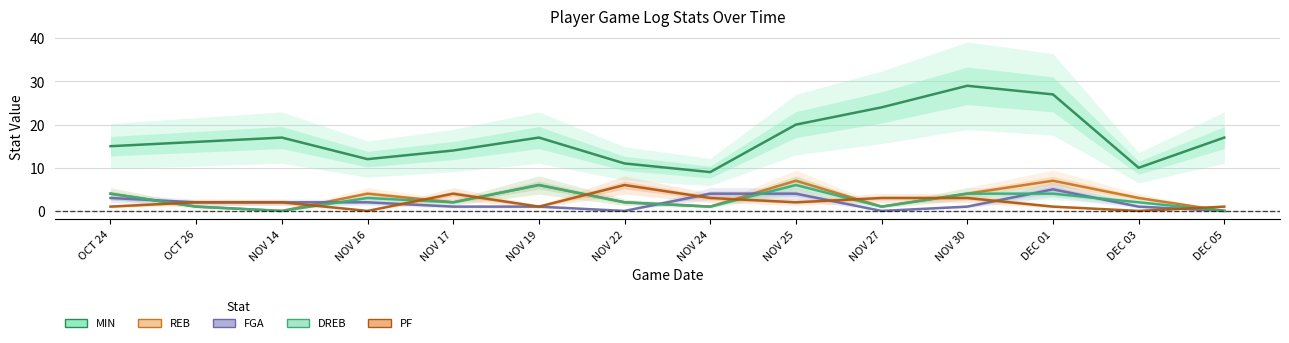

What is the sum of all FGA values?

26